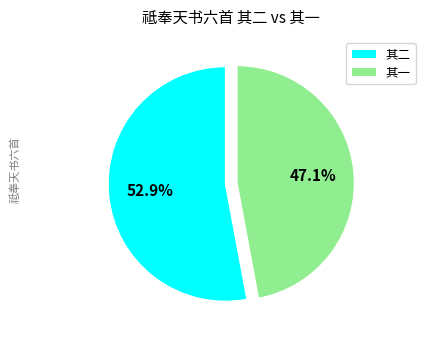

Count the number of slices in the pie.

2